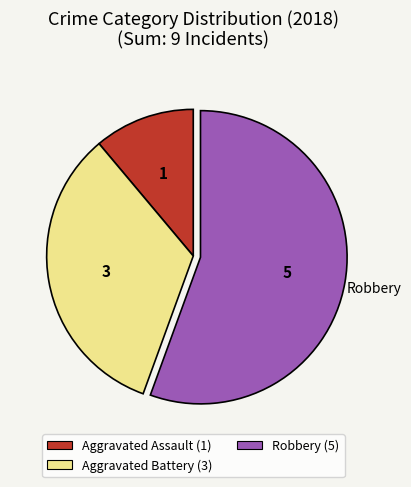

Which category has the smallest portion of the pie?

Aggravated Assault (1)